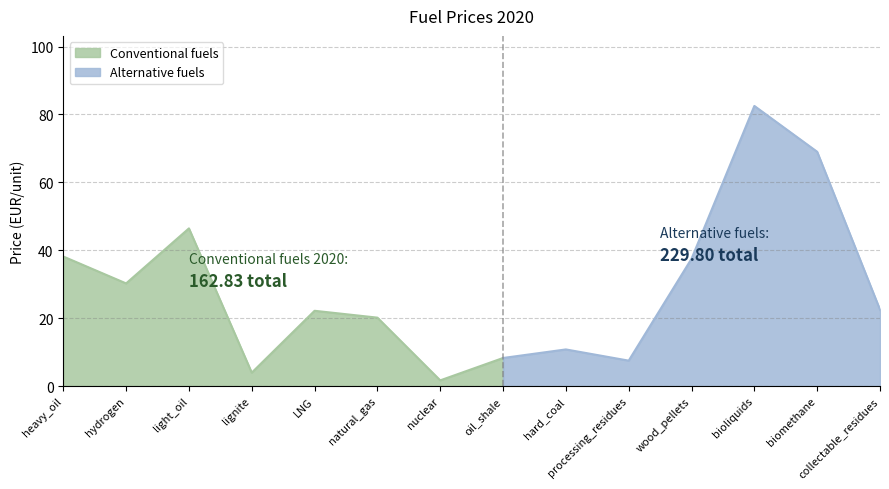

Where is the first local minimum?

hydrogen